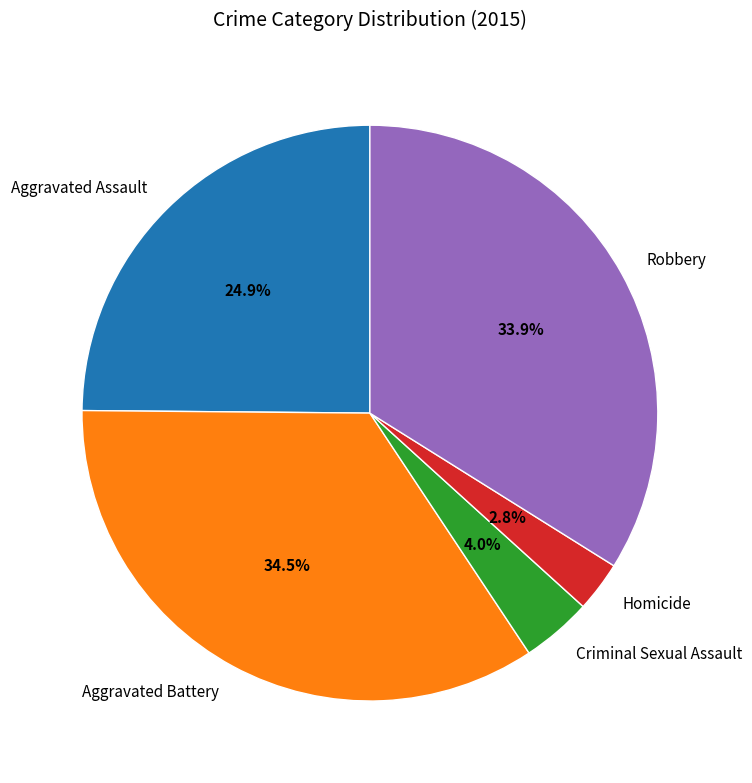

Is it true that Aggravated Assault is 33% of the pie?

False